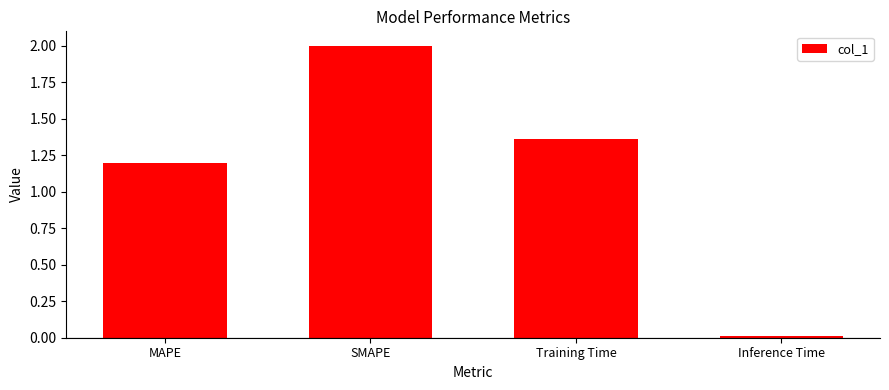

Count the number of categories in the chart.

4